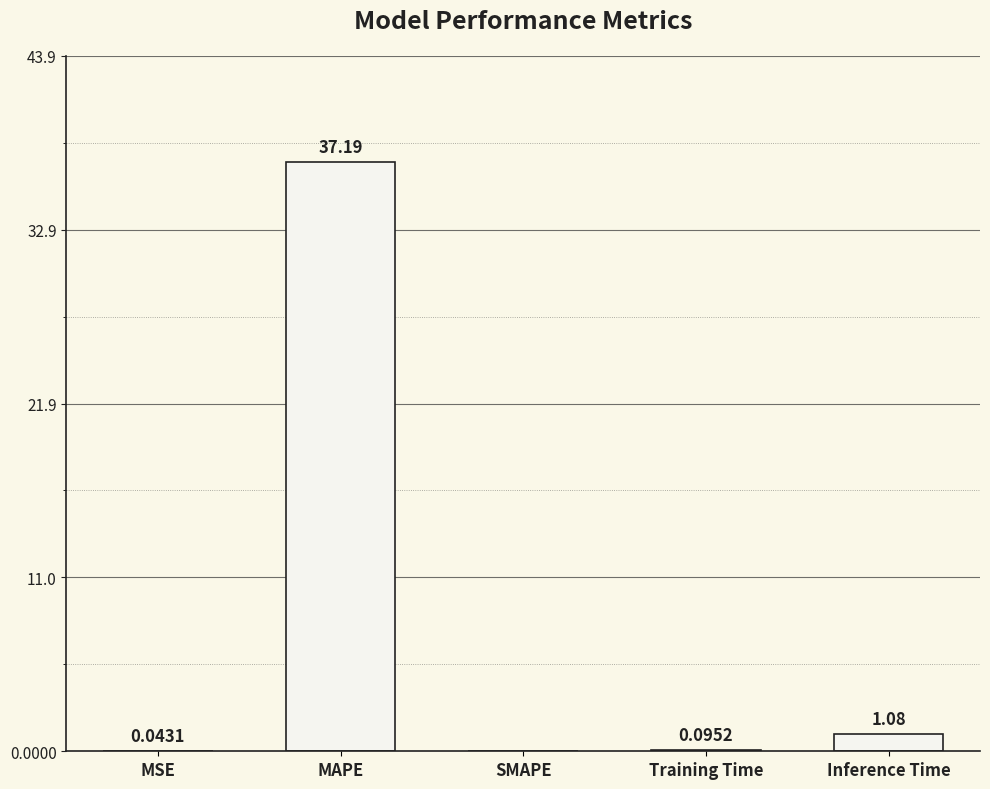

What is the difference between the values at Training Time and MAPE?

37.1